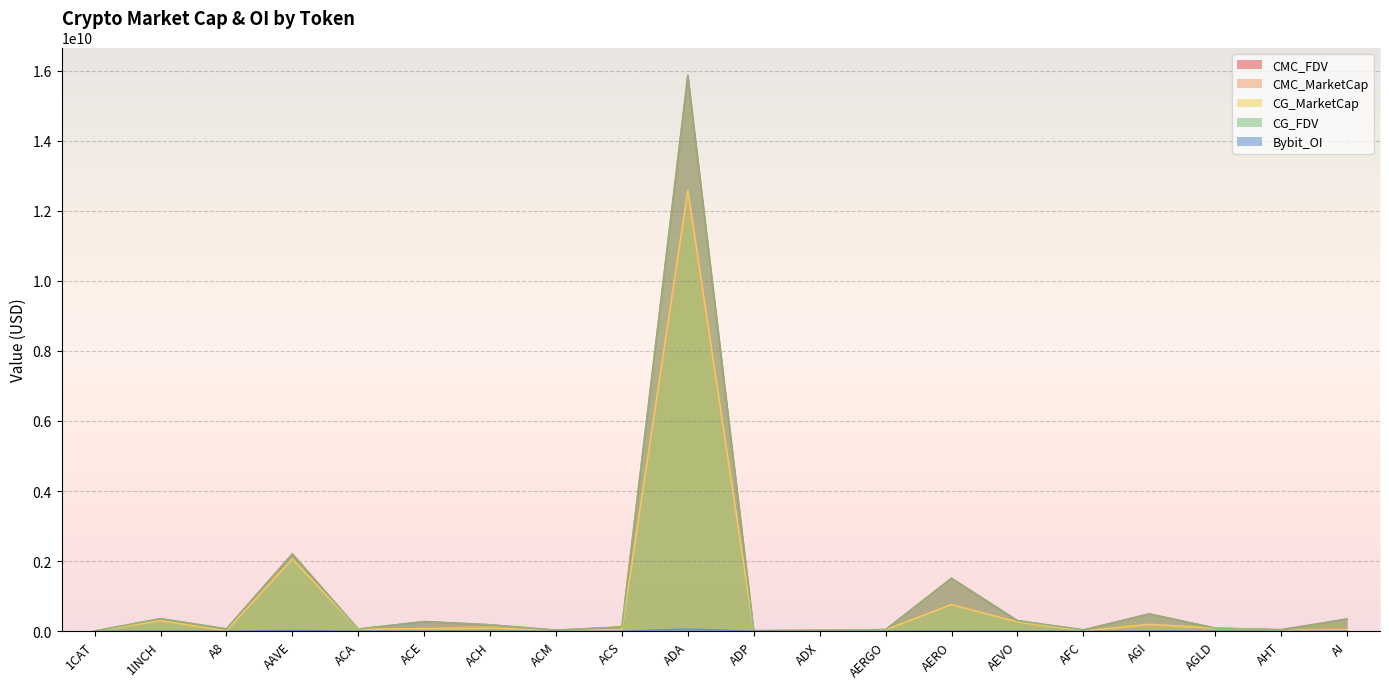

What is the label of the 6th point from the left?

ACE